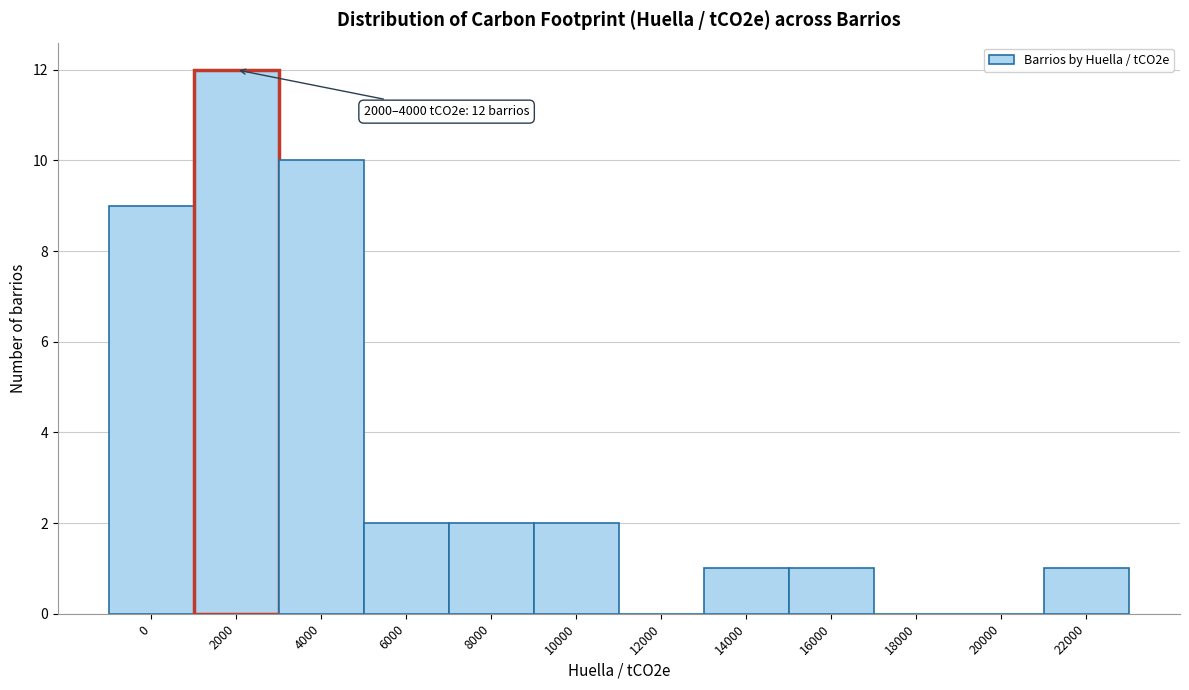

Reading left to right, transcribe all the data shown in this chart.

0=9	2000=12	4000=10	6000=2	8000=2	10000=2	12000=0	14000=1	16000=1	18000=0	20000=0	22000=1